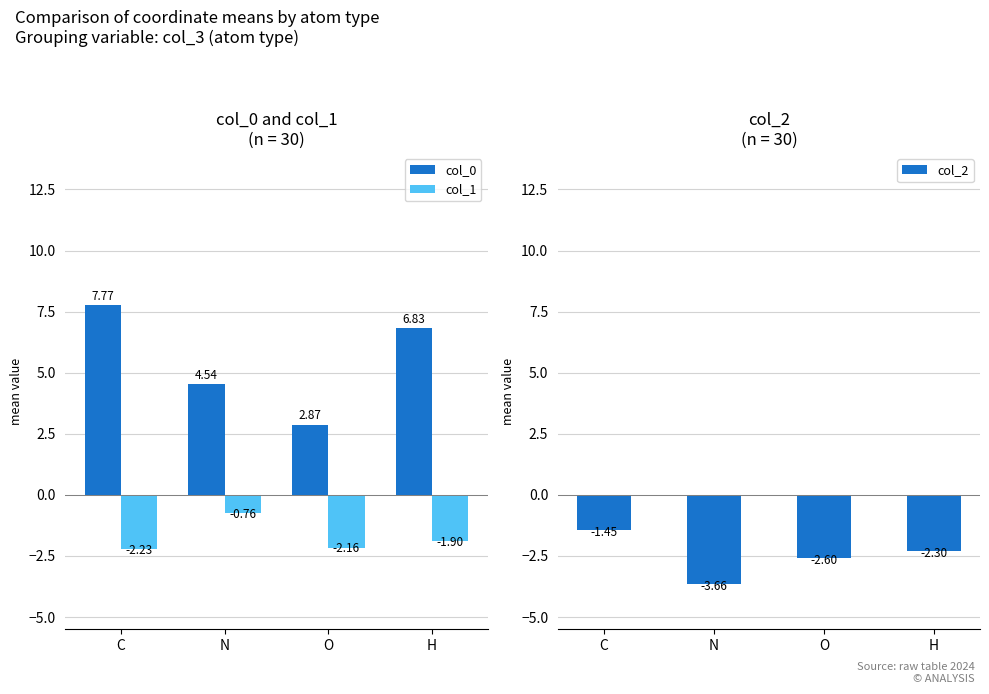

What is the difference between the maximum and minimum values in the col_0 series?

4.9